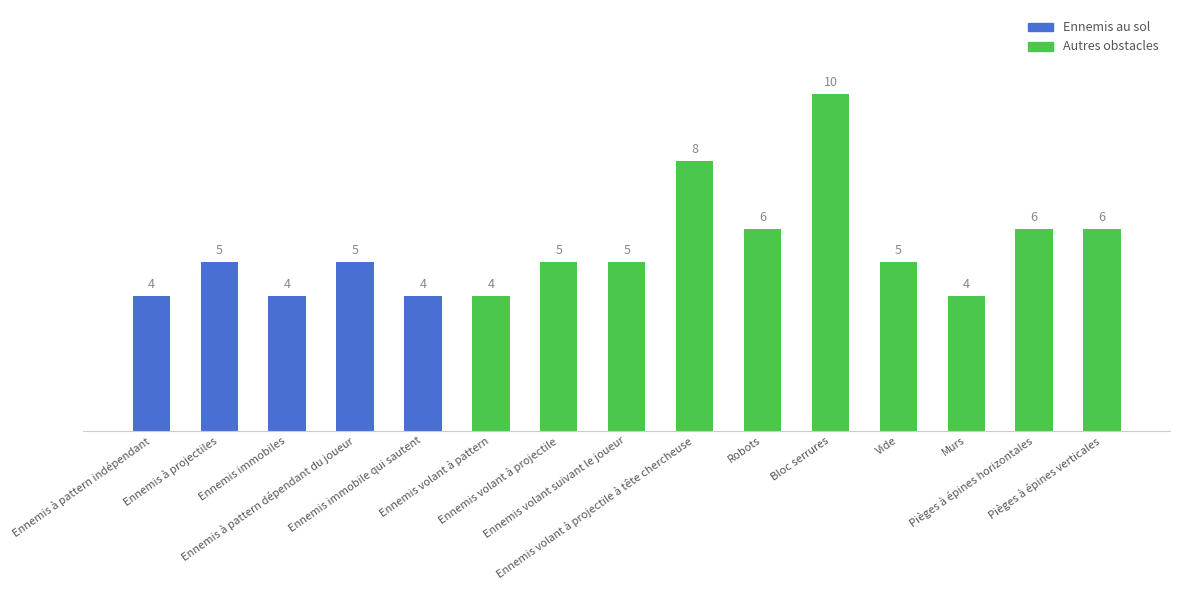

What is the sum of the values at Ennemis à pattern dépendant du joueur and Ennemis à projectiles?

10